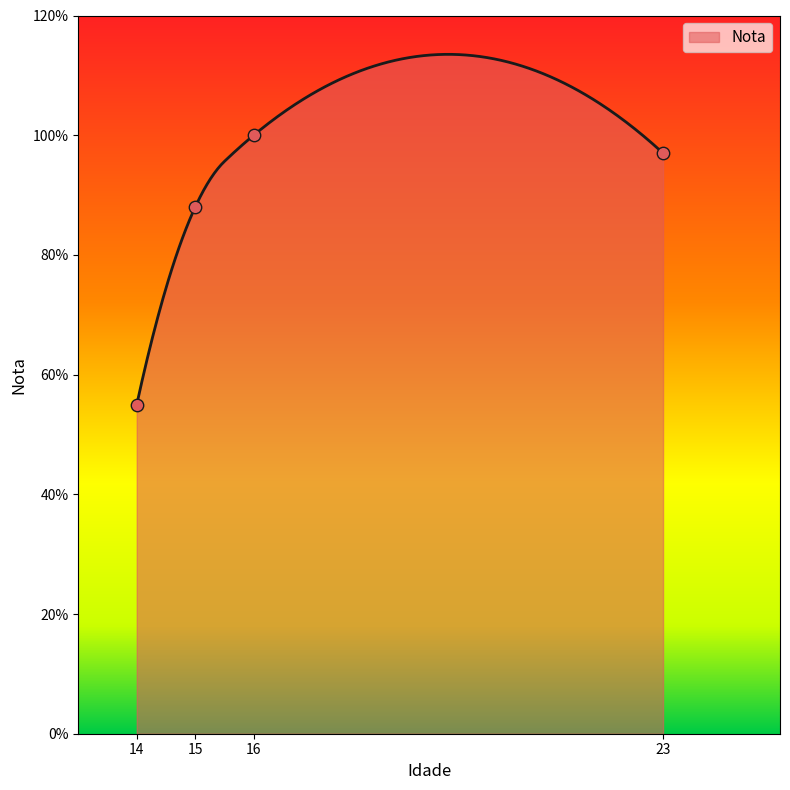

Which has a higher value, 23 or 14?

23